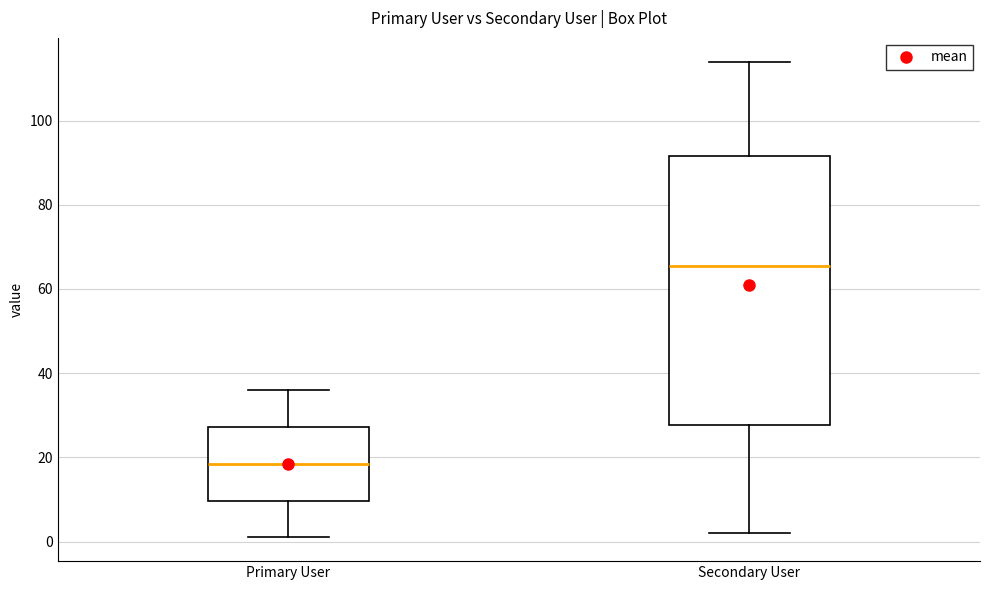

Reading left to right, transcribe this box plot: for each box, give where its median line is, the range the box spans, and where its two whiskers end, as read against the y-axis. The values are not printed on the chart, so give them approximately, as read against the axis.

Primary User: median 18, box 10 to 28, whiskers 2 to 36
Secondary User: median 66, box 28 to 92, whiskers 2 to 114